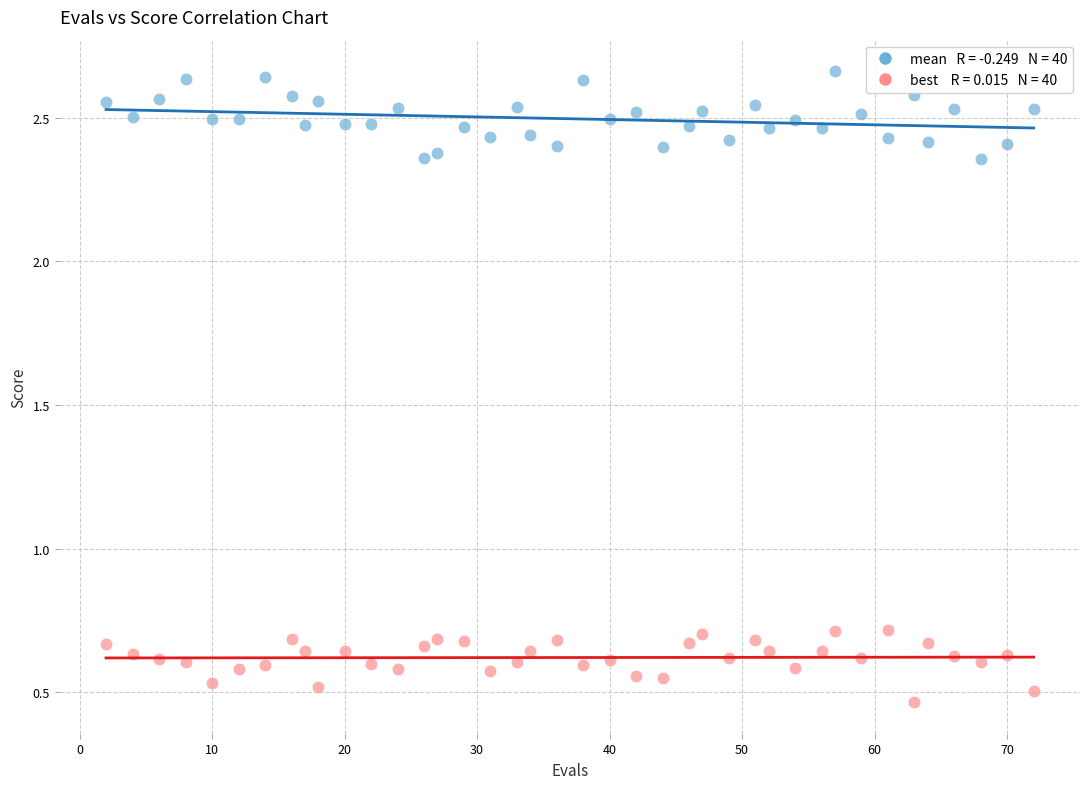

Across all data points, what is the range of Y values (max minus min)?

2.2